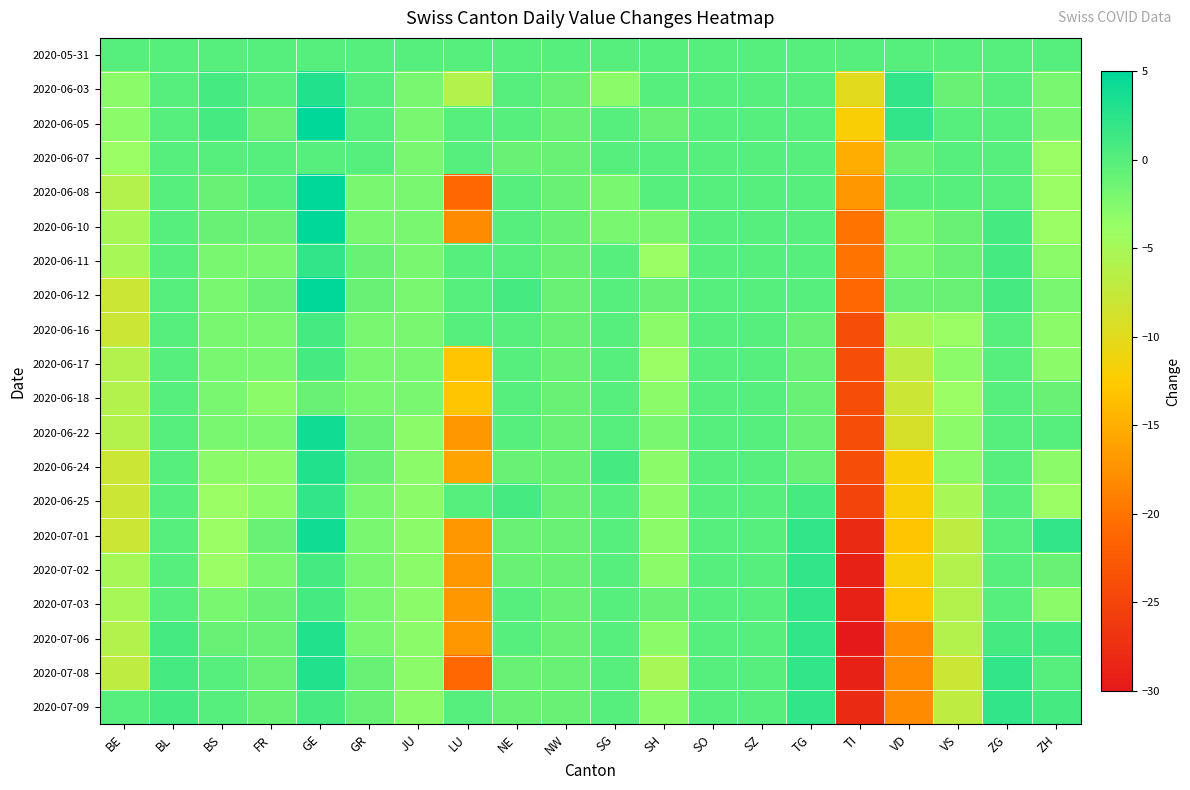

What is the total value across all series at GE?

50